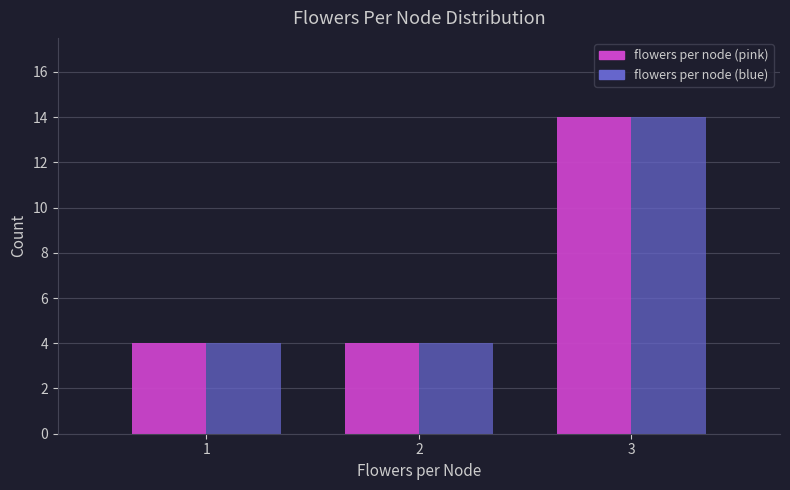

Reading left to right, list all the values displayed in this chart.

flowers per node (pink): 1=4	2=4	3=14
flowers per node (blue): 1=4	2=4	3=14